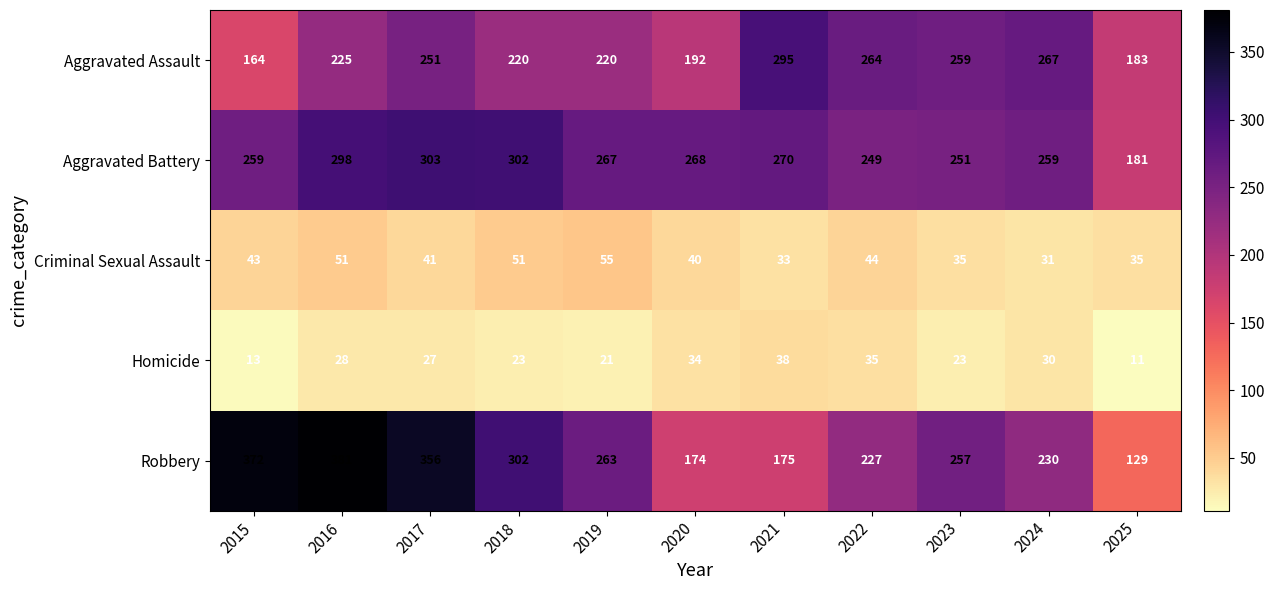

What is the sum of all Aggravated Assault values?

2540